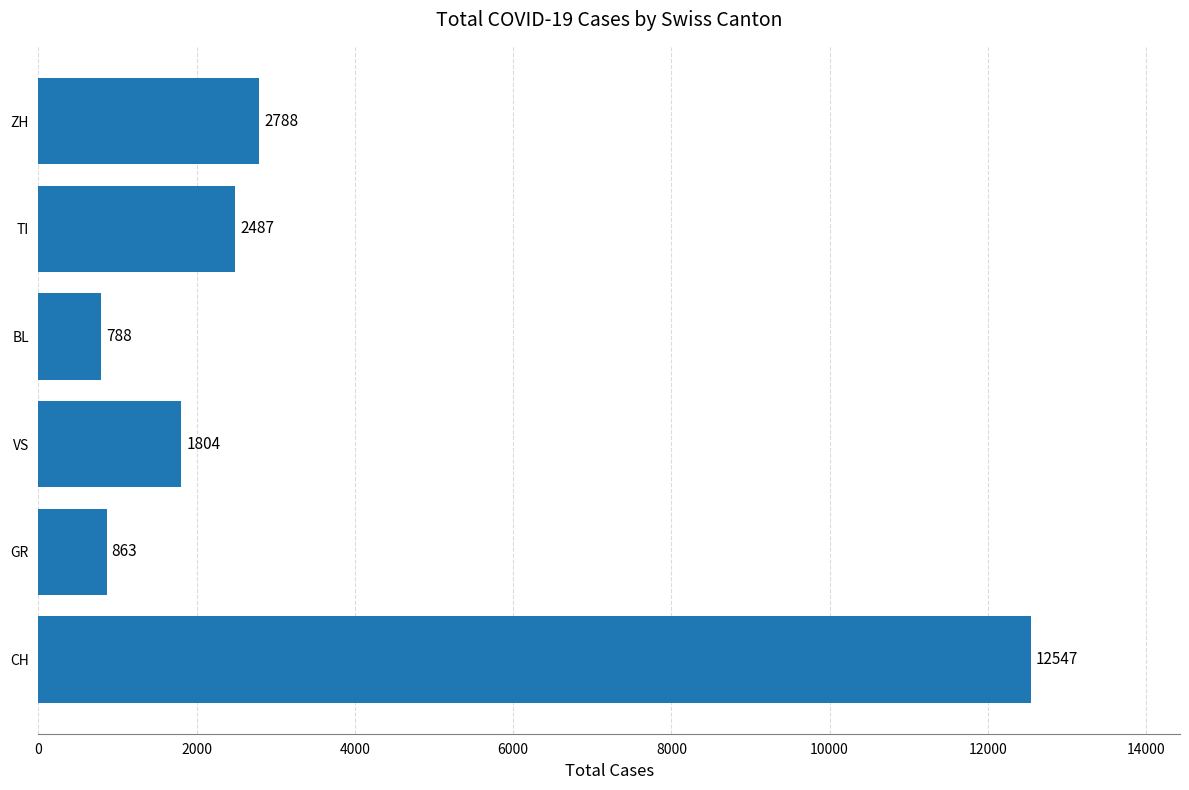

What is the change in value from CH to TI?

-10060